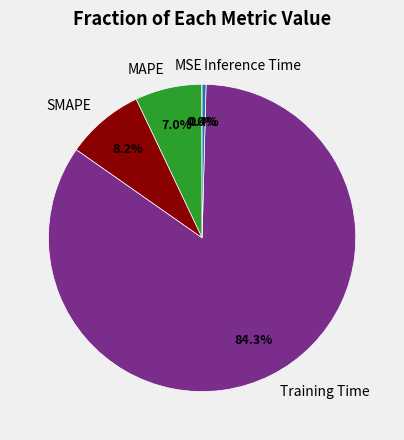

True or false: Training Time accounts for 96% of the total.

False